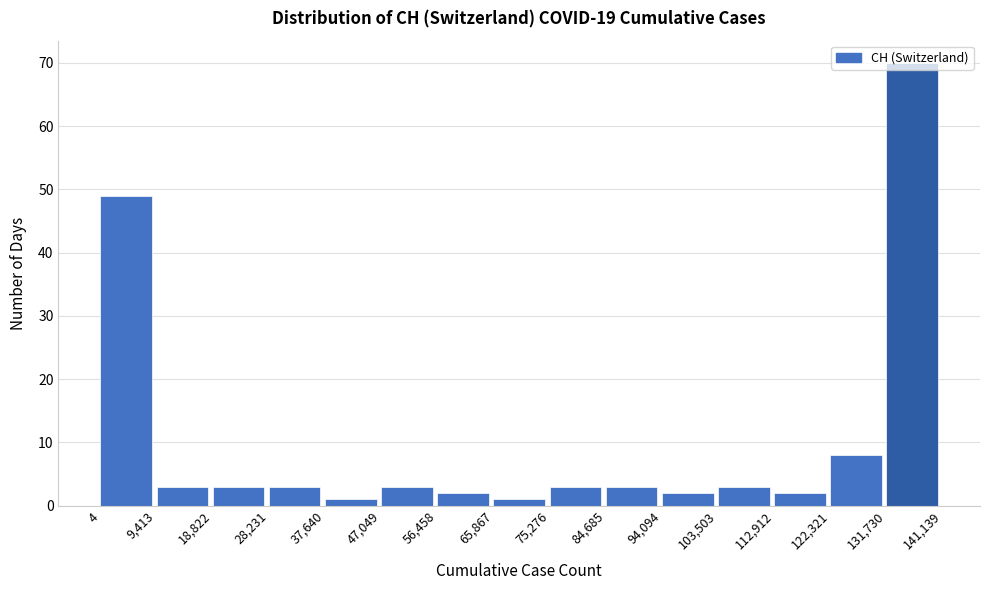

Reading left to right, transcribe this chart: for each bar, give the range it covers on the x-axis and its height. The values are not printed on the chart, so give them approximately, as read against the axis.

4 to 9,413: 49
9,413 to 18,822: 3
18,822 to 28,231: 3
28,231 to 37,640: 3
37,640 to 47,049: 1
47,049 to 56,458: 3
56,458 to 65,867: 2
65,867 to 75,276: 1
75,276 to 84,685: 3
84,685 to 94,094: 3
94,094 to 103,503: 2
103,503 to 112,912: 3
112,912 to 122,321: 2
122,321 to 131,730: 8
131,730 to 141,139: 70